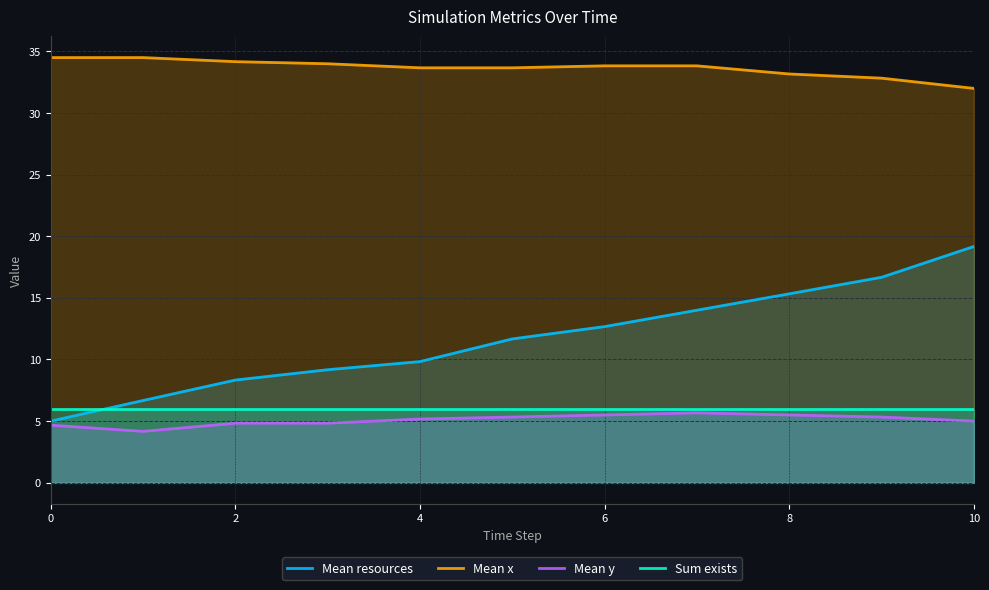

The Mean x series shows 54.7 at 10. True or false?

False